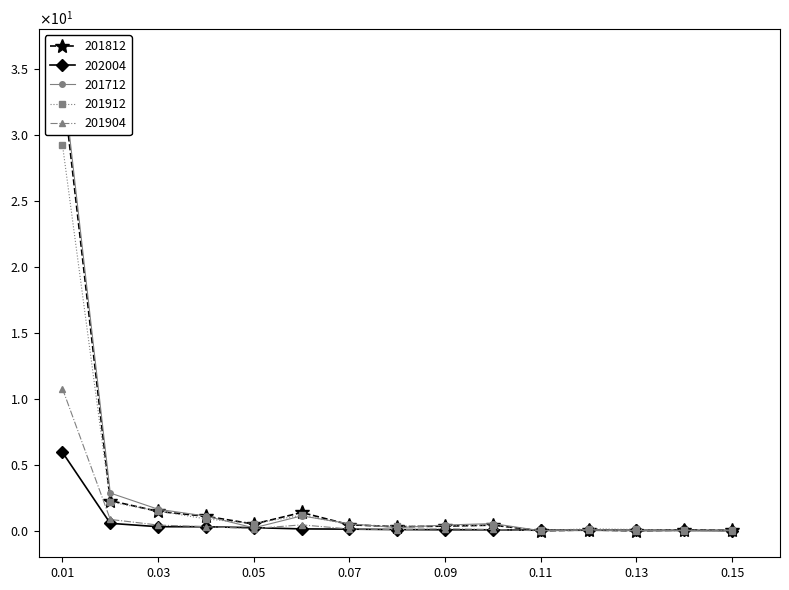

How many series are shown in this chart?

5